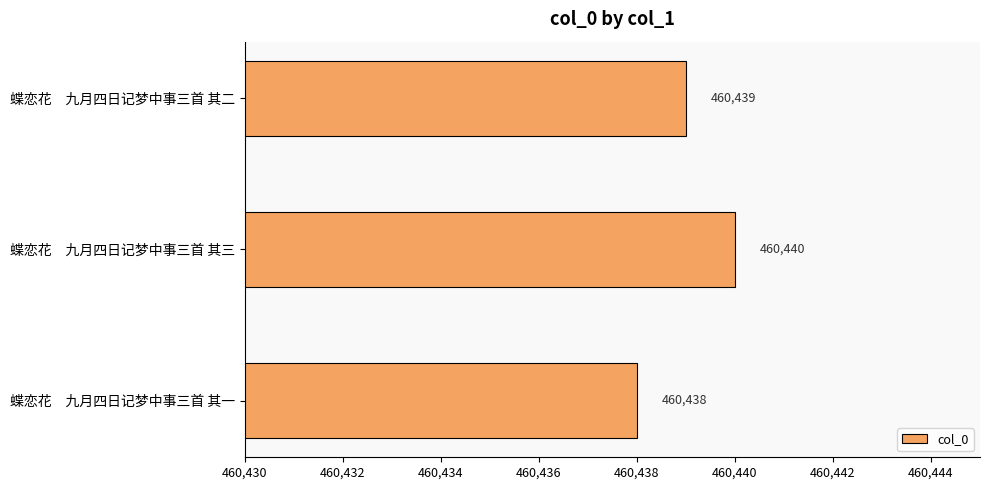

List the labels in order of value, largest first.

蝶恋花　九月四日记梦中事三首 其三, 蝶恋花　九月四日记梦中事三首 其二, 蝶恋花　九月四日记梦中事三首 其一